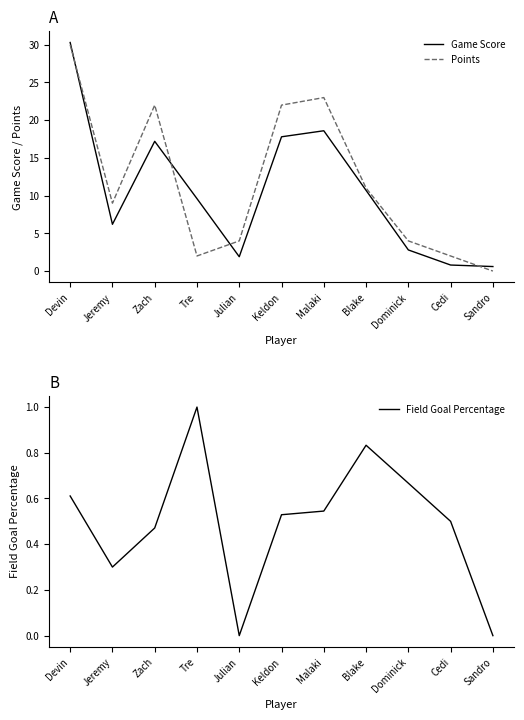

Where does the Points series first go above 9?

Devin